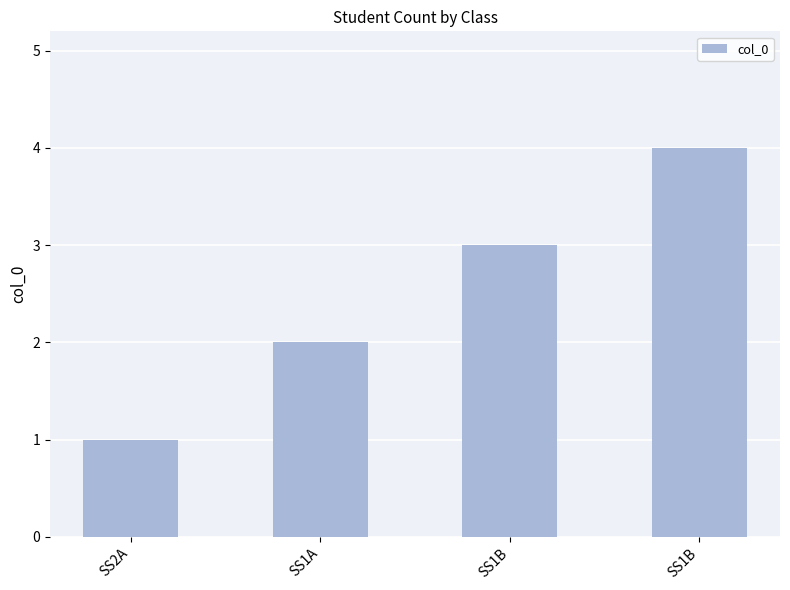

Does the chart contain any negative values?

No